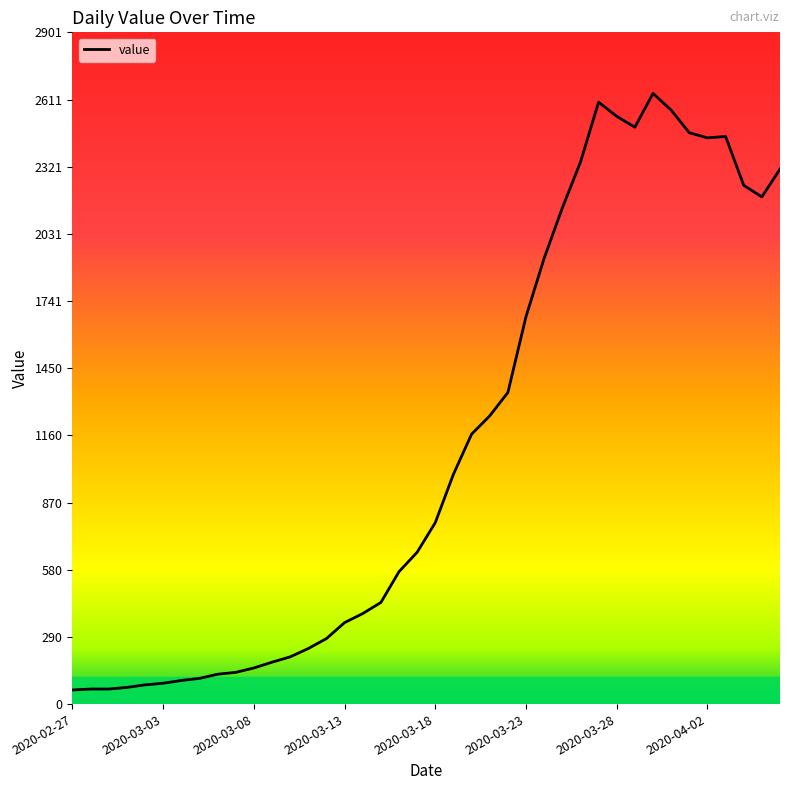

What is the difference between the maximum and minimum values?

2577